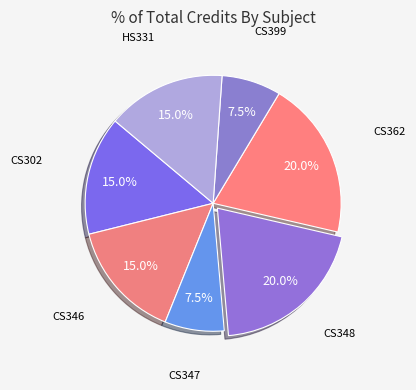

How many segments does this pie chart have?

7